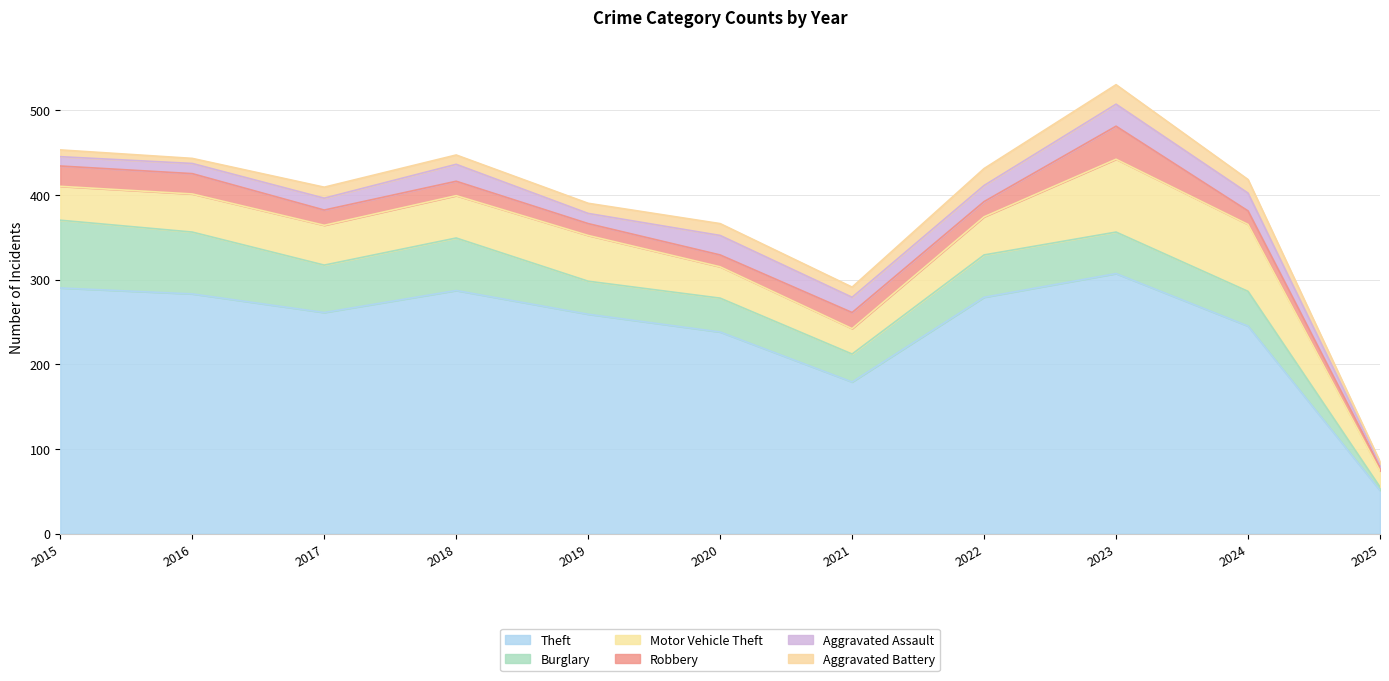

What is the average value of the Motor Vehicle Theft series?

48